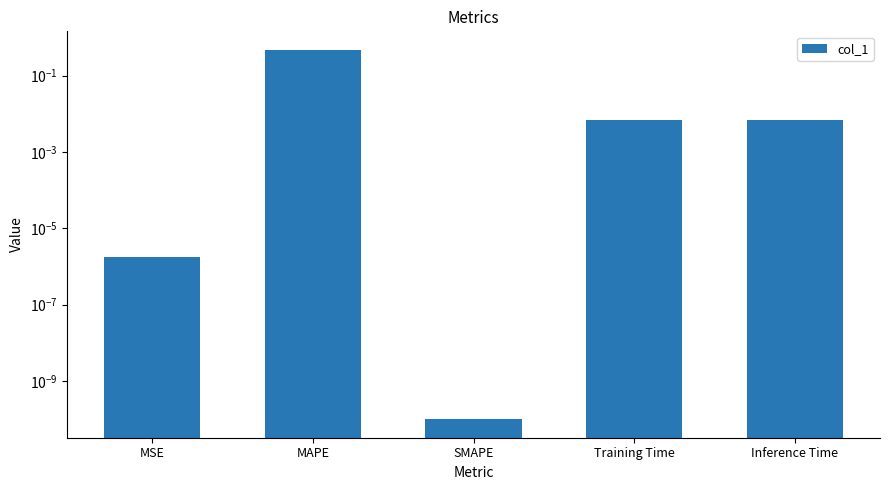

What is the label of the 5th bar from the right?

MSE